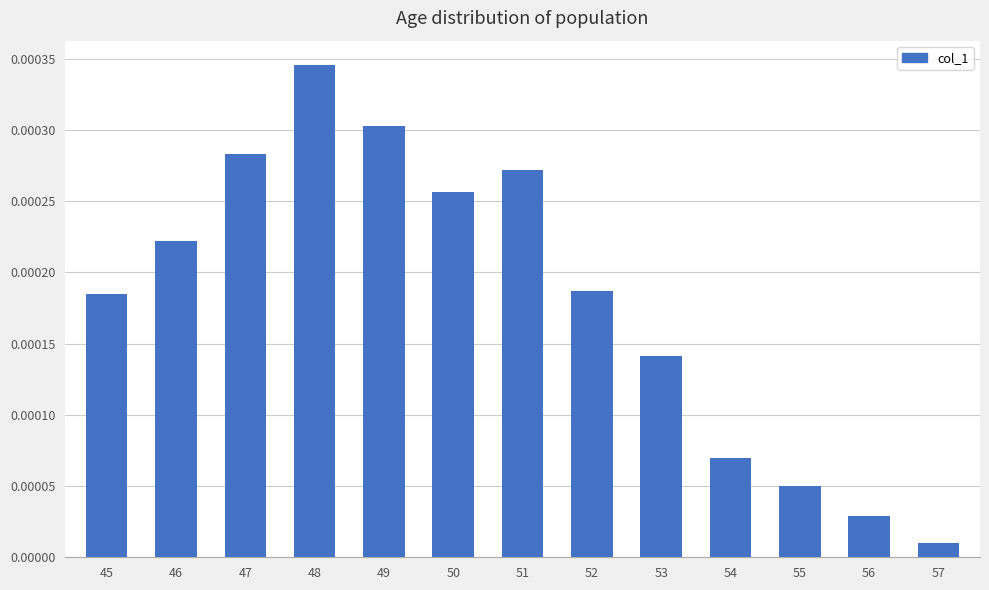

At which label is the value closest to 0?

57